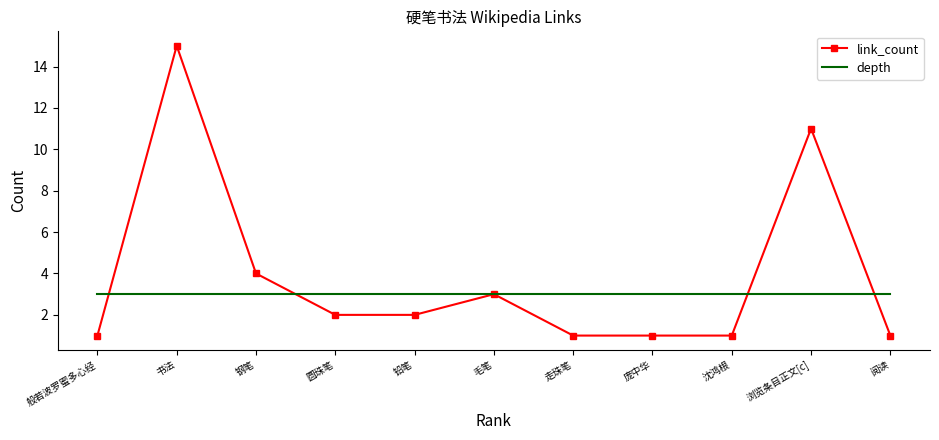

What is the sum of the link_count values at 沈鸿根 and 圆珠笔?

3